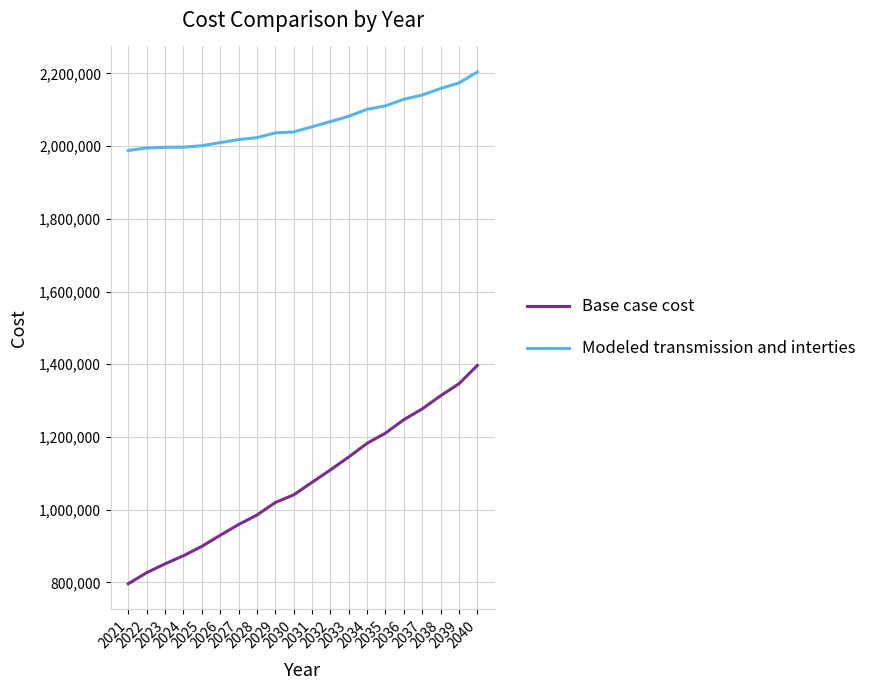

Is it true that Base case cost equals 1581365.0 at 2028?

False